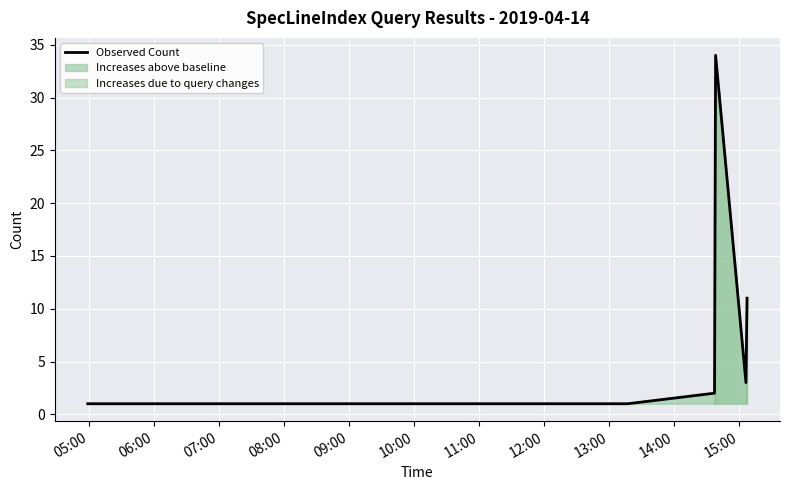

How many points are higher than both their immediate neighbors (excluding endpoints)?

1